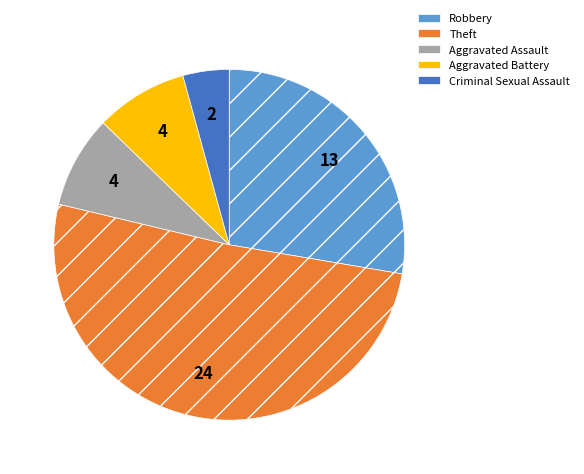

Do Criminal Sexual Assault and Theft together represent more than half of the pie?

Yes